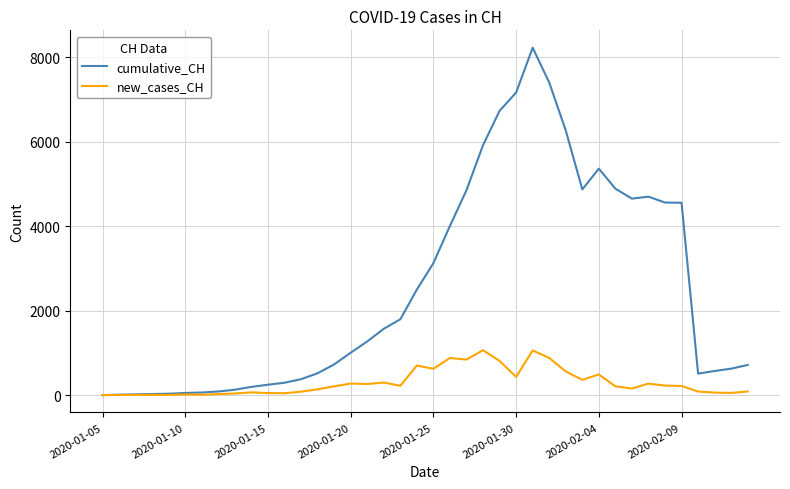

What is the highest value of the new_cases_CH series?

1067